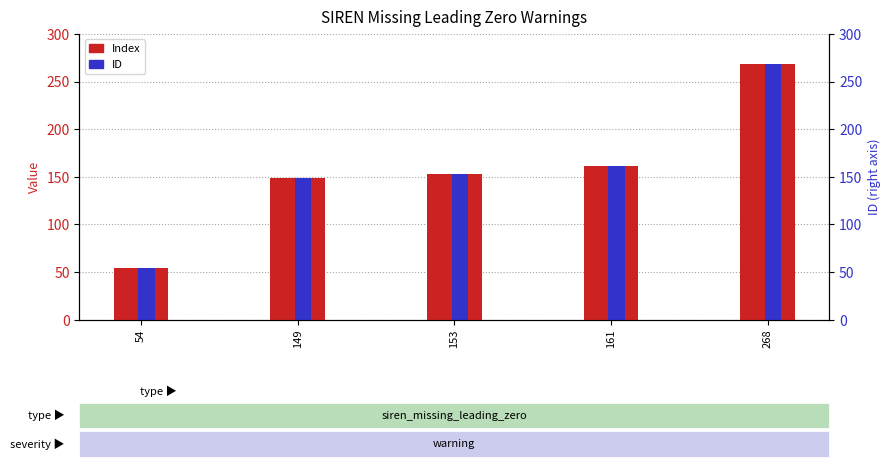

Rank the categories by ID value from lowest to highest.

54, 149, 153, 161, 268